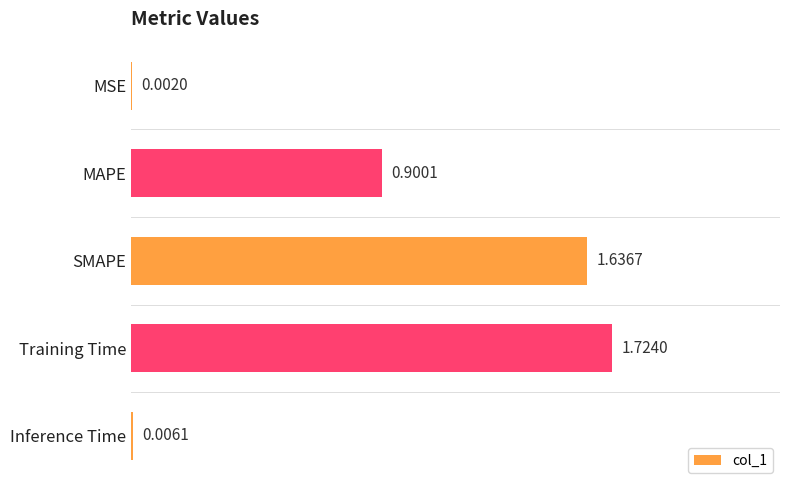

What is the sum of the values at SMAPE and MAPE?

2.5